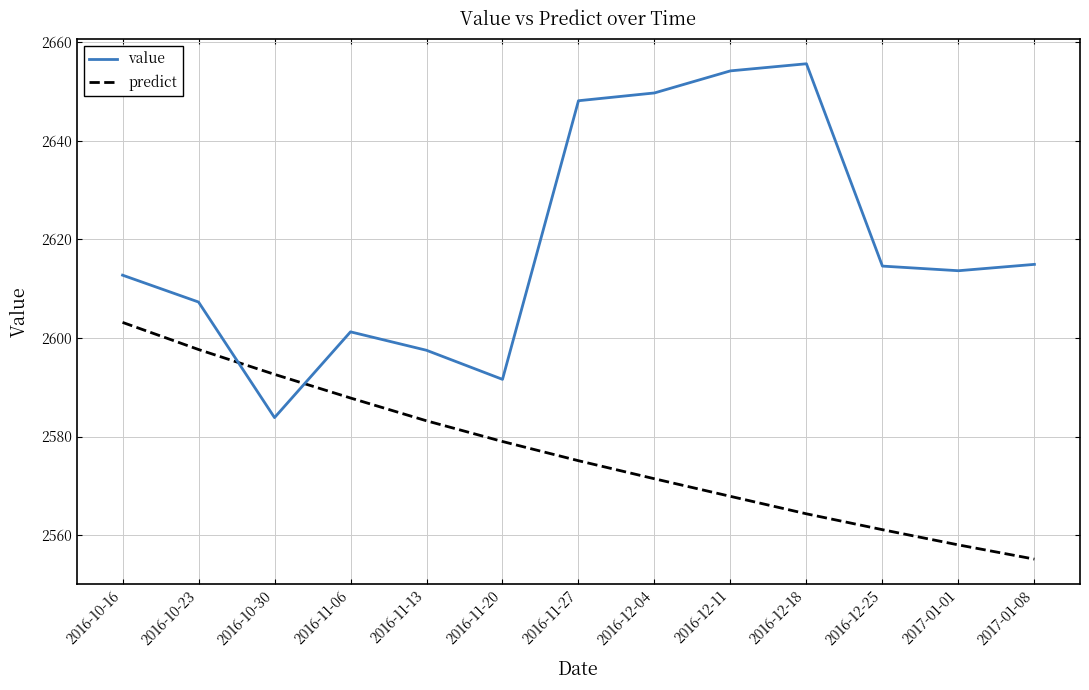

What position from the right is 2017-01-08?

1